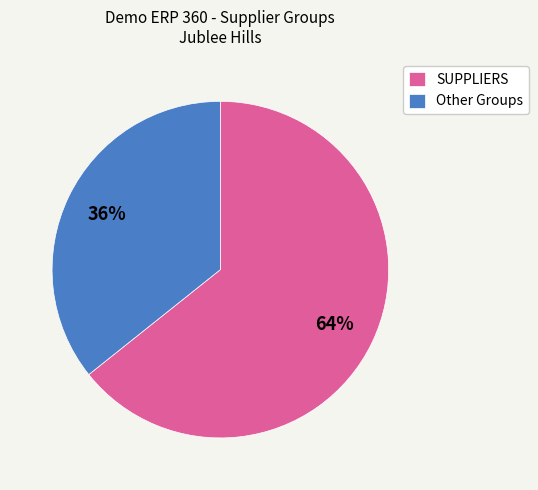

To the nearest percent, what percentage of the pie is Other Groups?

36%